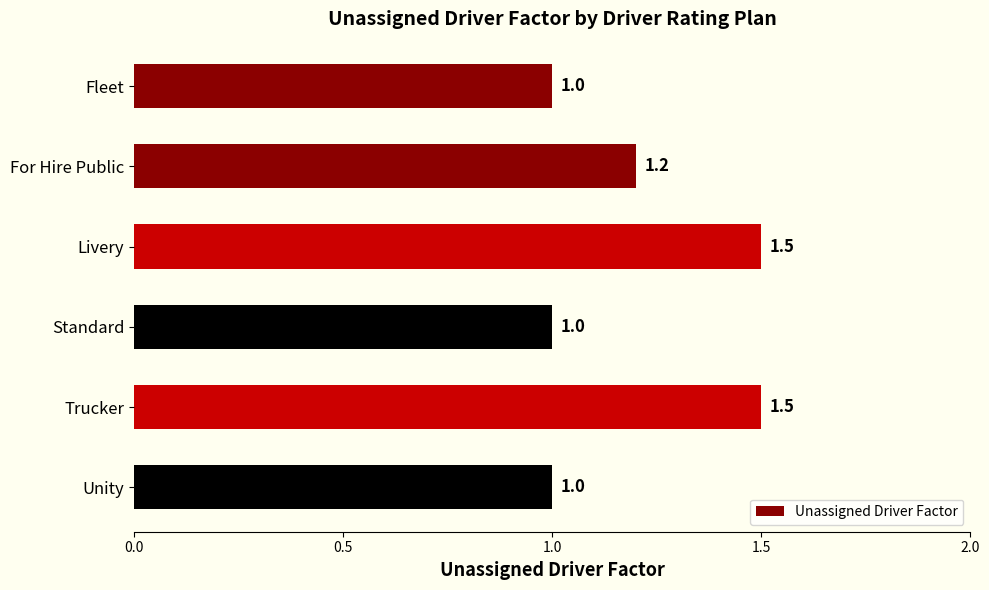

Is it true that the value at Trucker is 2.3?

False